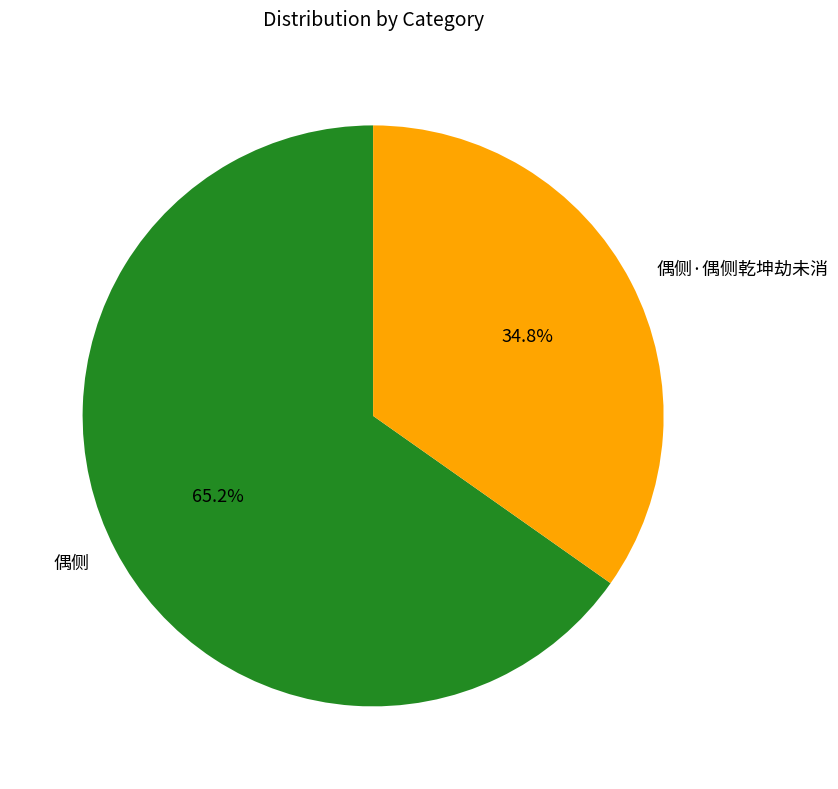

To the nearest percent, what percentage of the pie is 偶侧?

65%